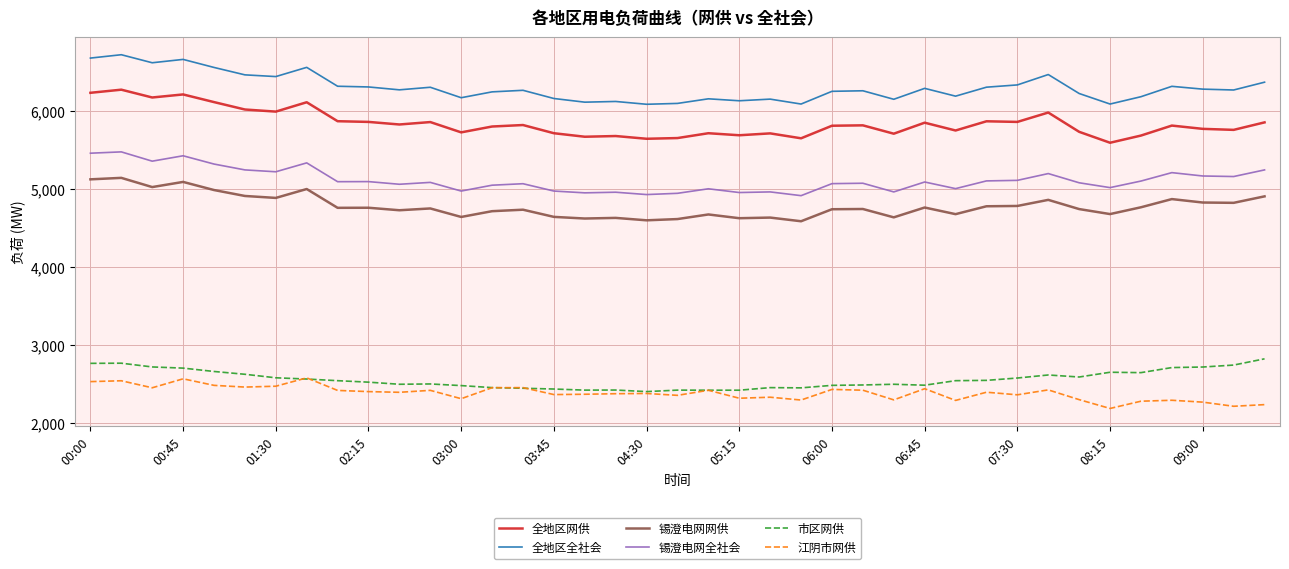

How many lines are shown in the chart?

6